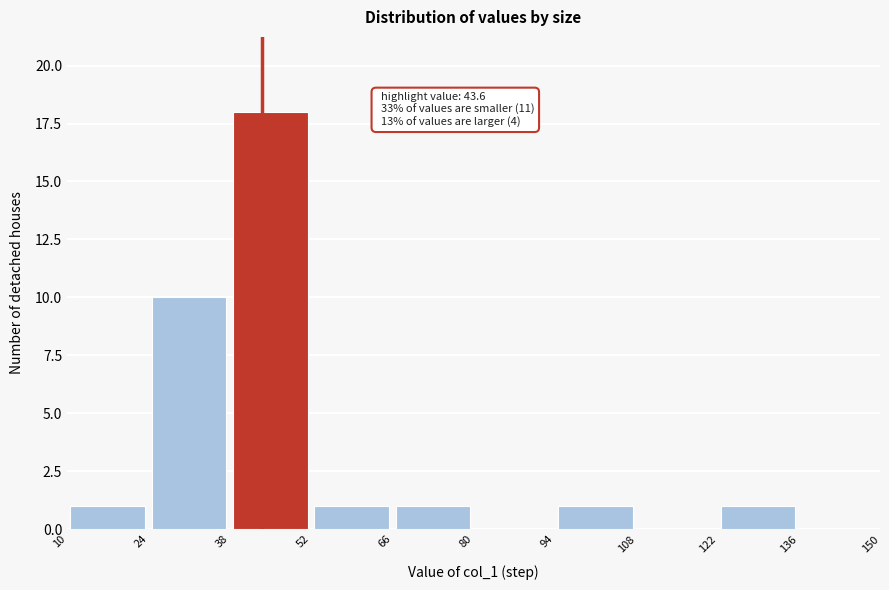

Over which range of the x-axis is the bar tallest?

38 to 52